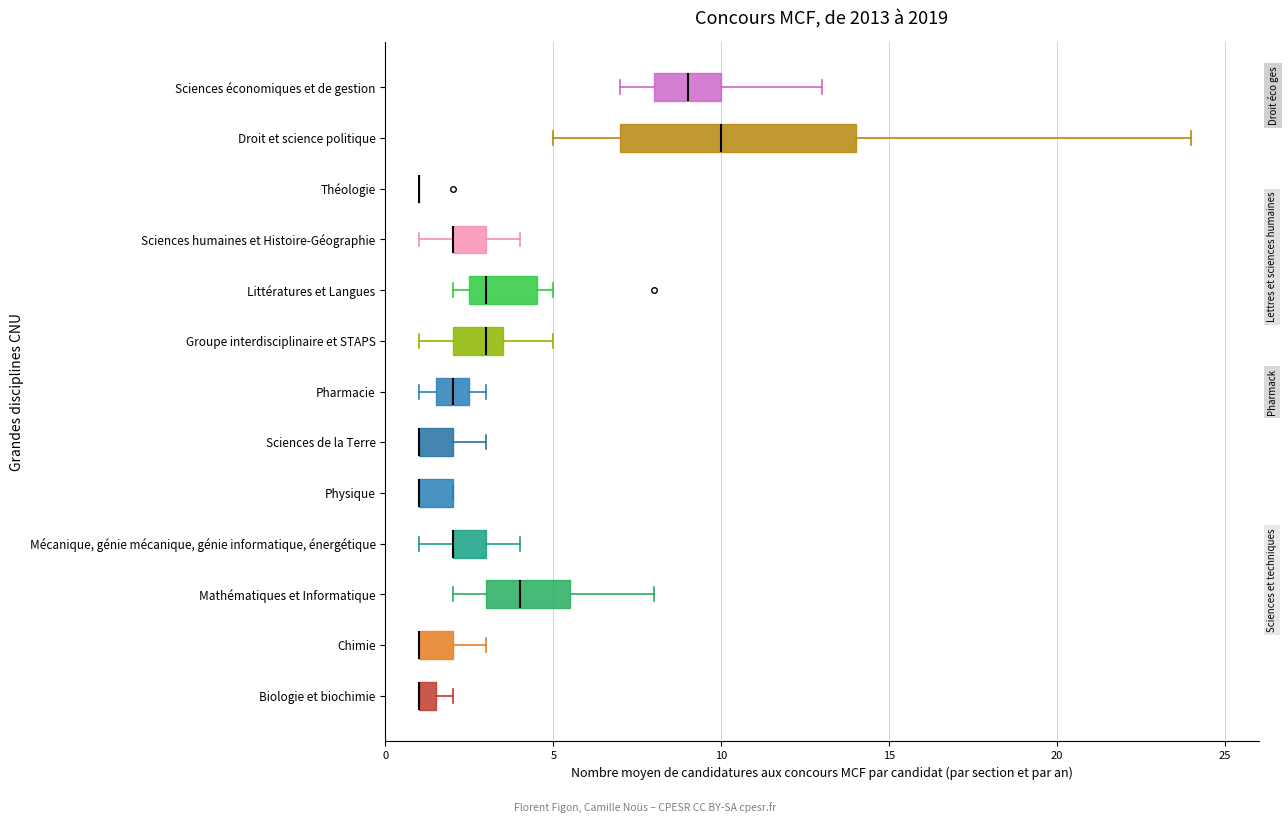

Where is the right edge of the box for Biologie et biochimie on the x-axis? The values are not printed on the chart, so give them approximately, as read against the axis.

1.5